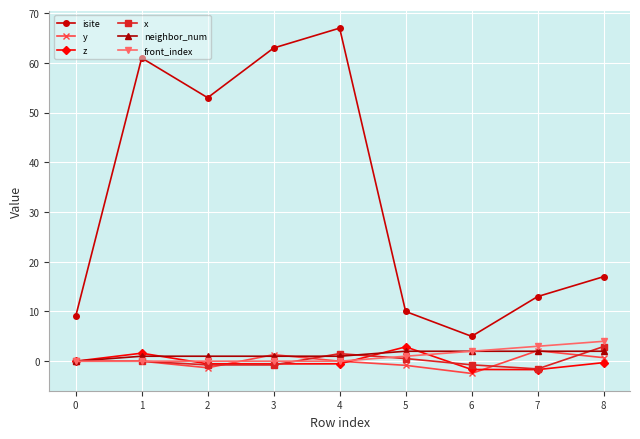

The front_index series shows 1.0 at 5. True or false?

True